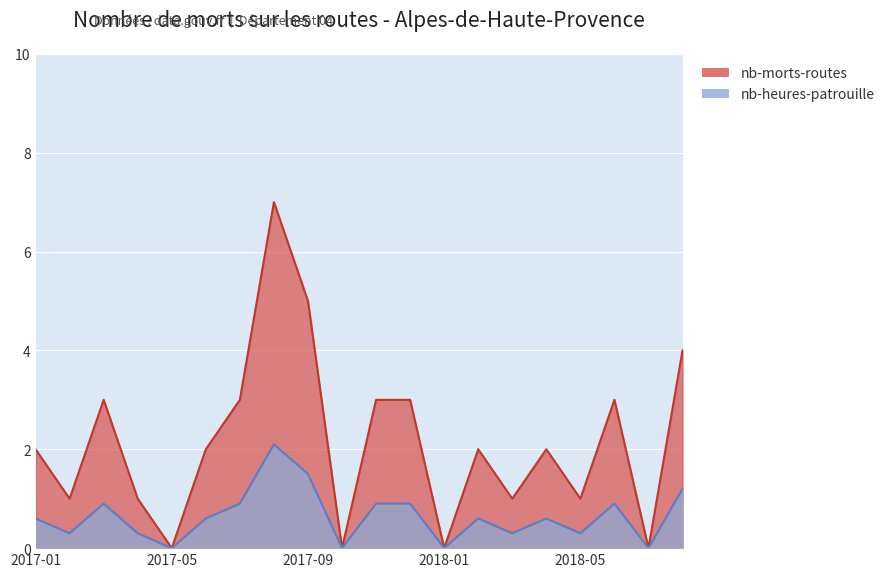

Read the nb-heures-patrouille value at 2017-04.

0.3